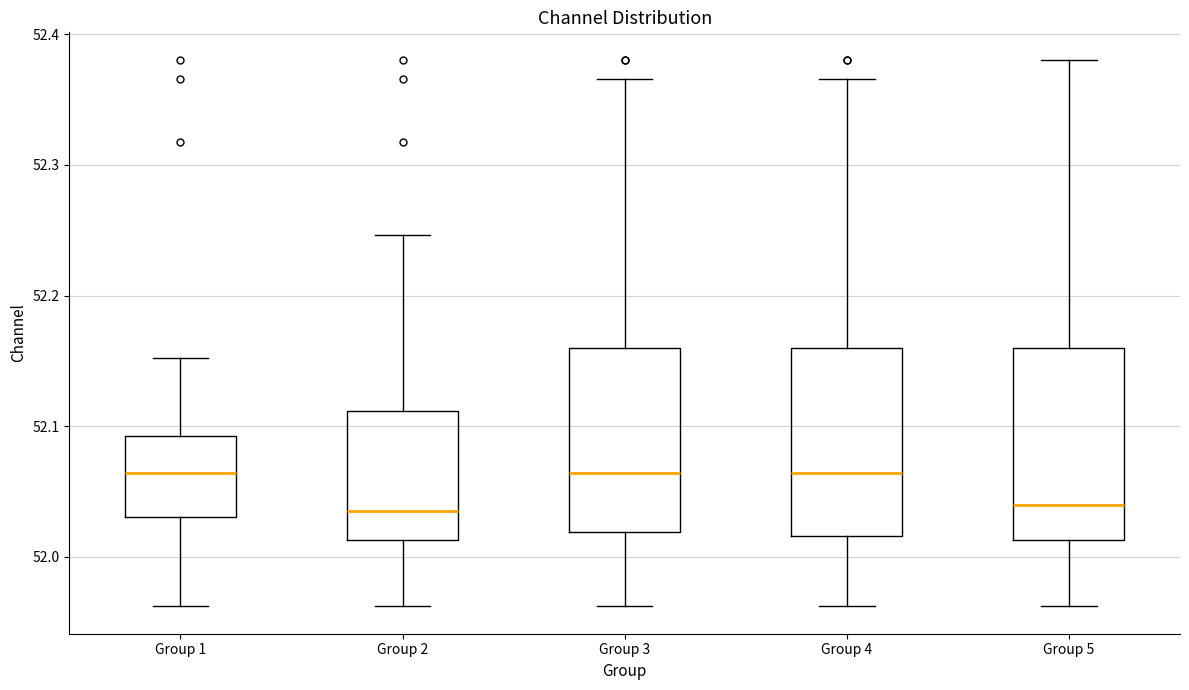

Reading left to right, read every box against the y-axis: the position of its median line, the range the box covers, and the ends of its whiskers. The values are not printed on the chart, so give them approximately, as read against the axis.

Group 1: median 52.06, box 52.03 to 52.09, whiskers 51.96 to 52.15
Group 2: median 52.04, box 52.01 to 52.11, whiskers 51.96 to 52.25
Group 3: median 52.06, box 52.02 to 52.16, whiskers 51.96 to 52.37
Group 4: median 52.06, box 52.02 to 52.16, whiskers 51.96 to 52.37
Group 5: median 52.04, box 52.01 to 52.16, whiskers 51.96 to 52.38